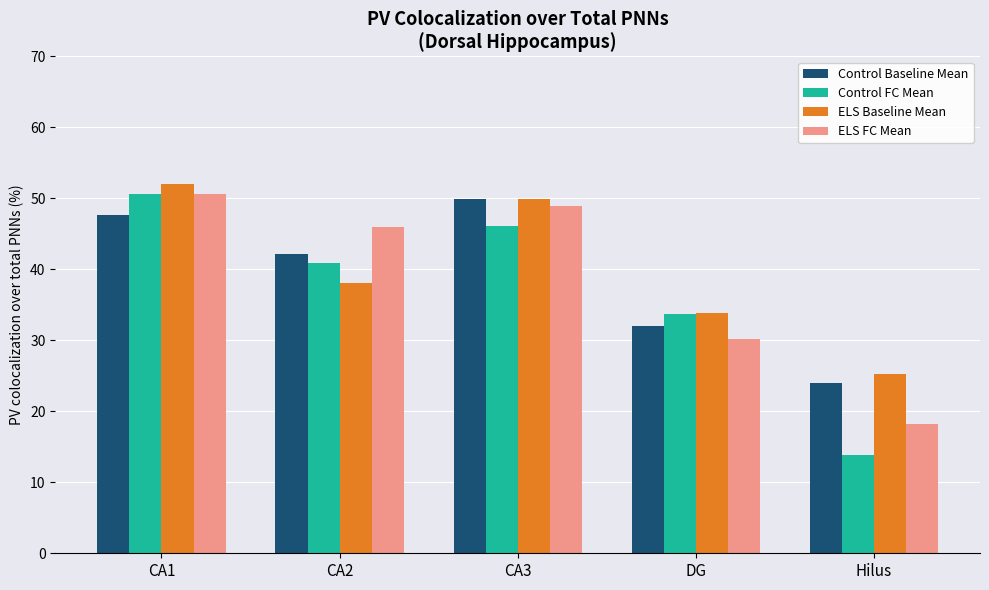

Is it true that ELS Baseline Mean equals 52.0 at CA1?

True